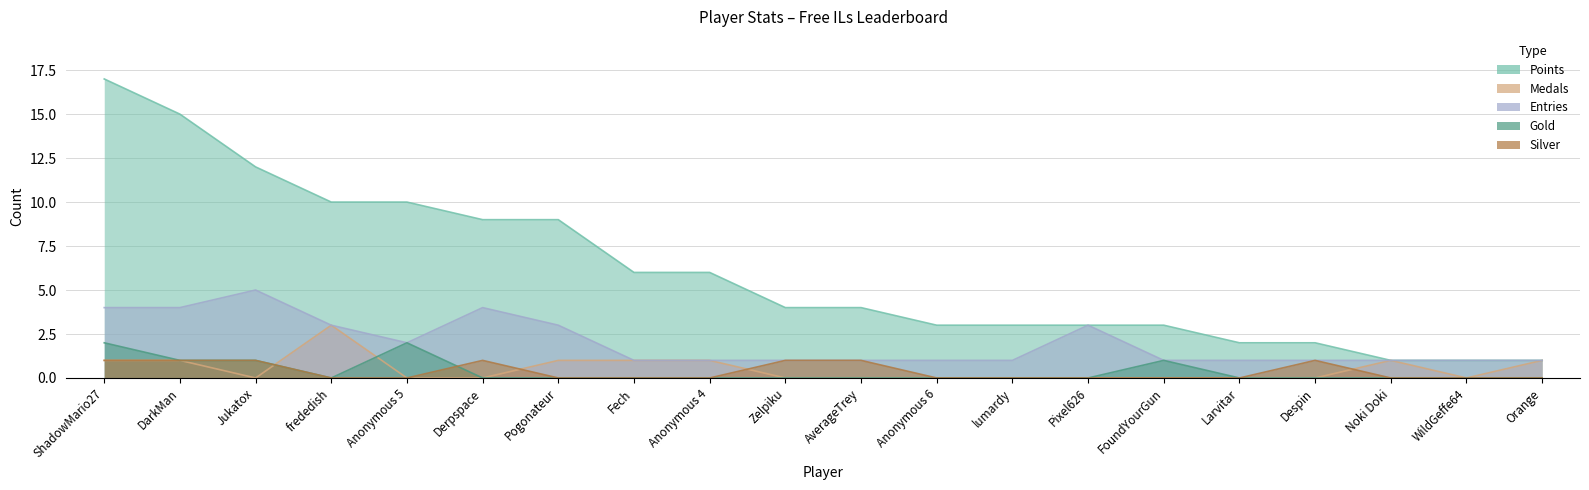

What are all the series names shown in the legend?

Points, Medals, Entries, Gold, Silver